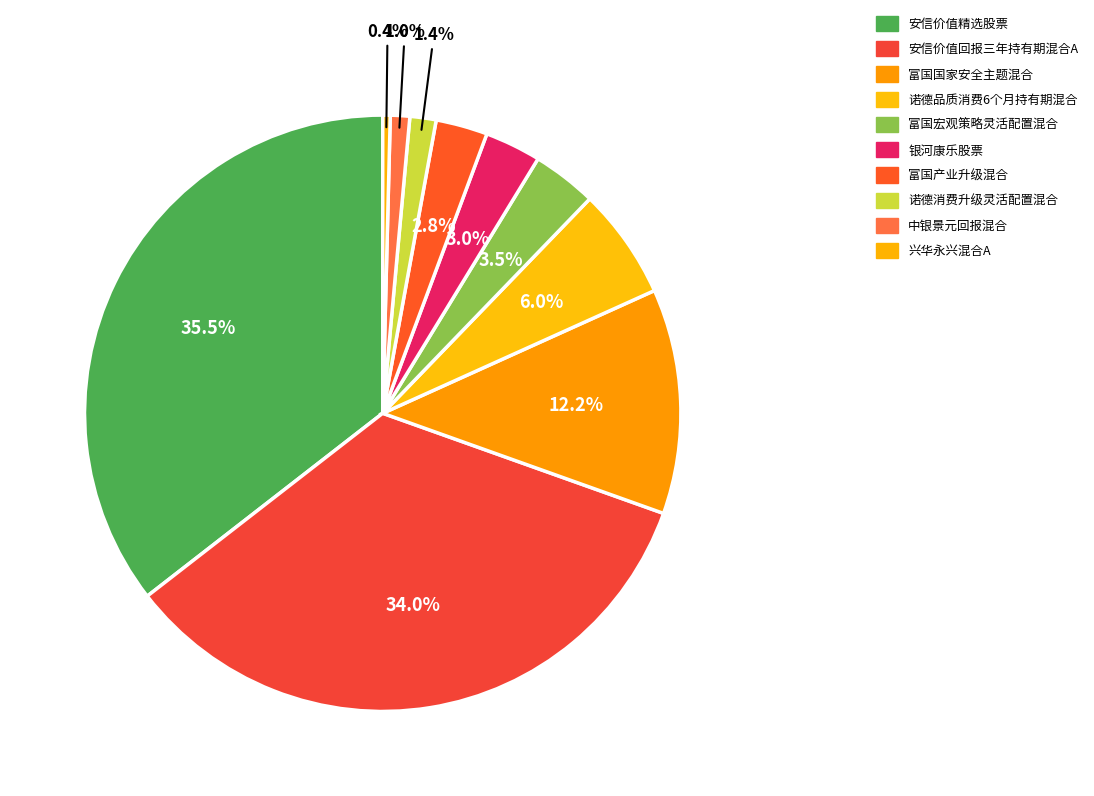

The 诺德消费升级灵活配置混合 slice represents 11% of the pie. True or false?

False